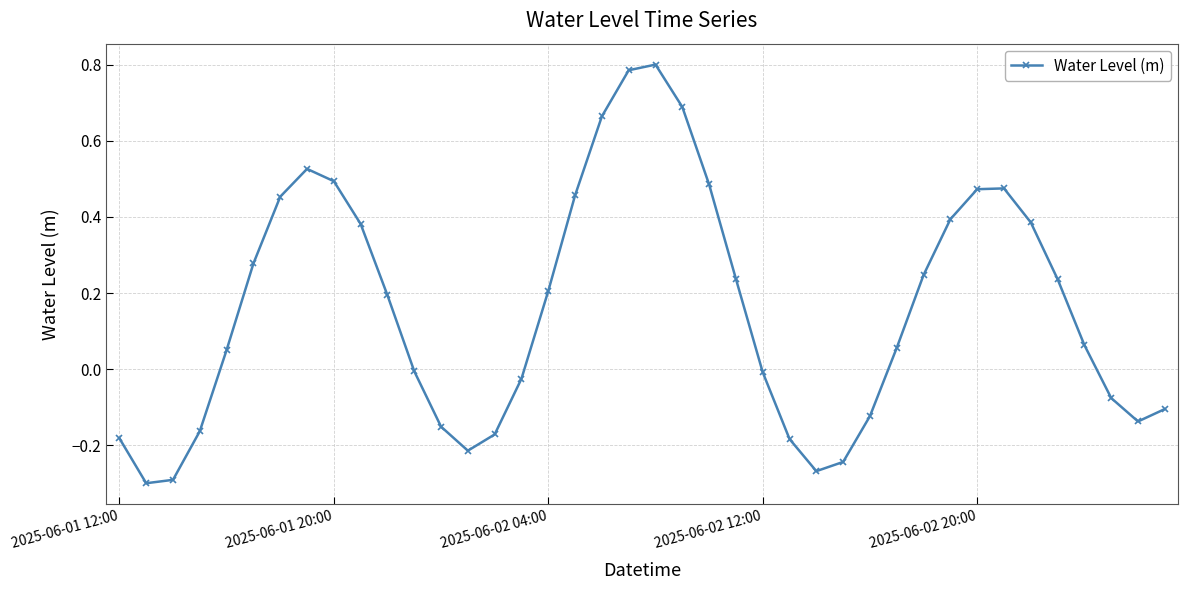

How many interior local peaks (higher than both neighbors) does the data have?

3